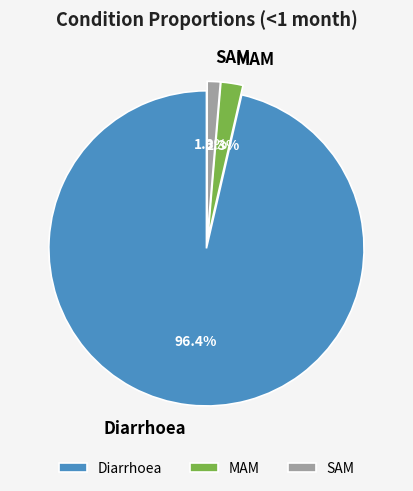

Between MAM and SAM, which is larger?

MAM